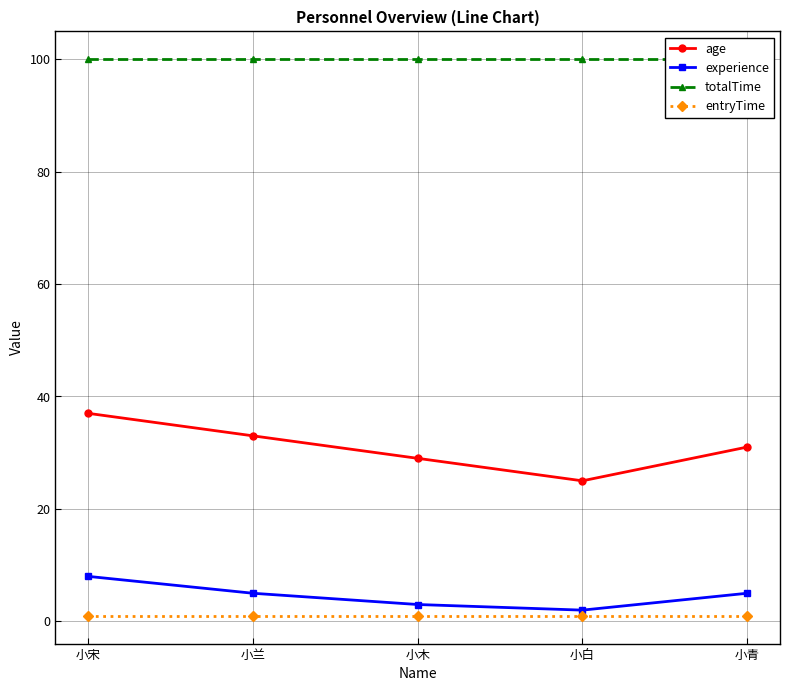

What is the difference between the highest and lowest values at 小宋?

99